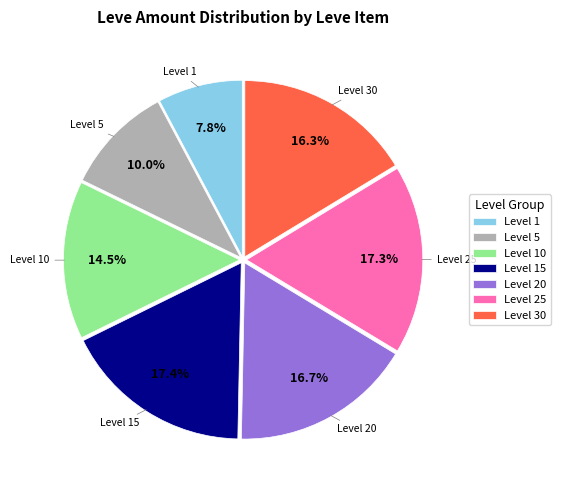

Do Level 1 and Level 15 together represent more than half of the pie?

No